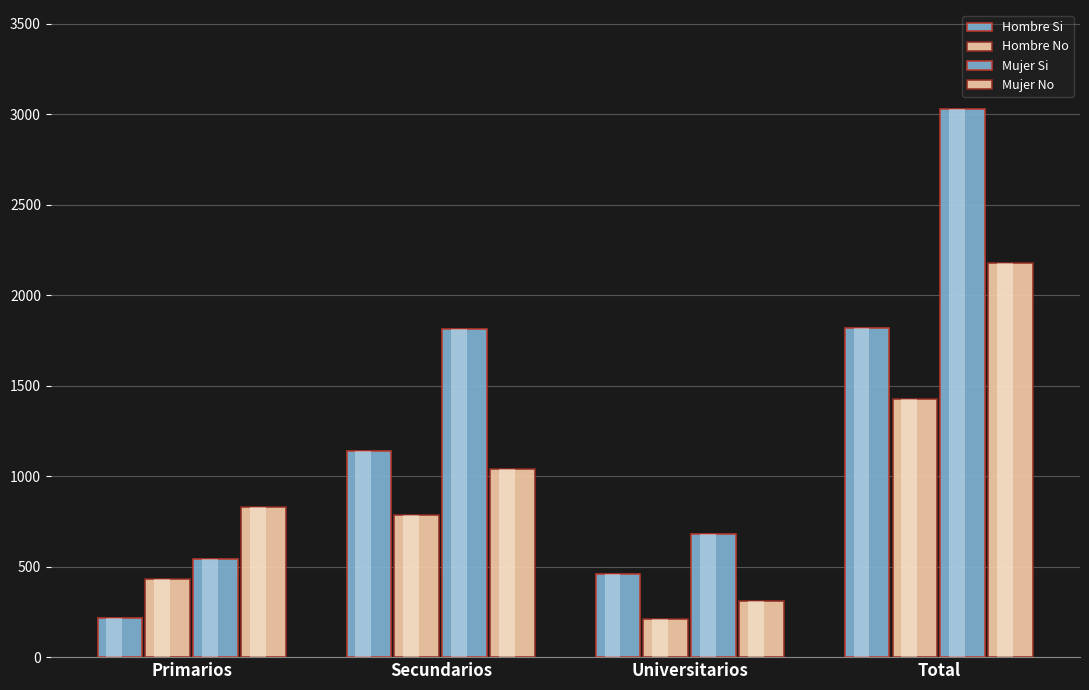

How many bars are there in each group?

4